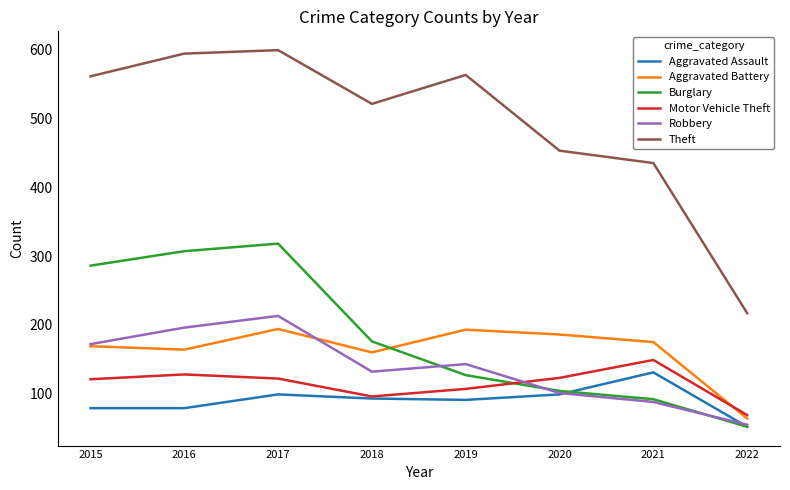

What is the total value across all series at 2019?

1224